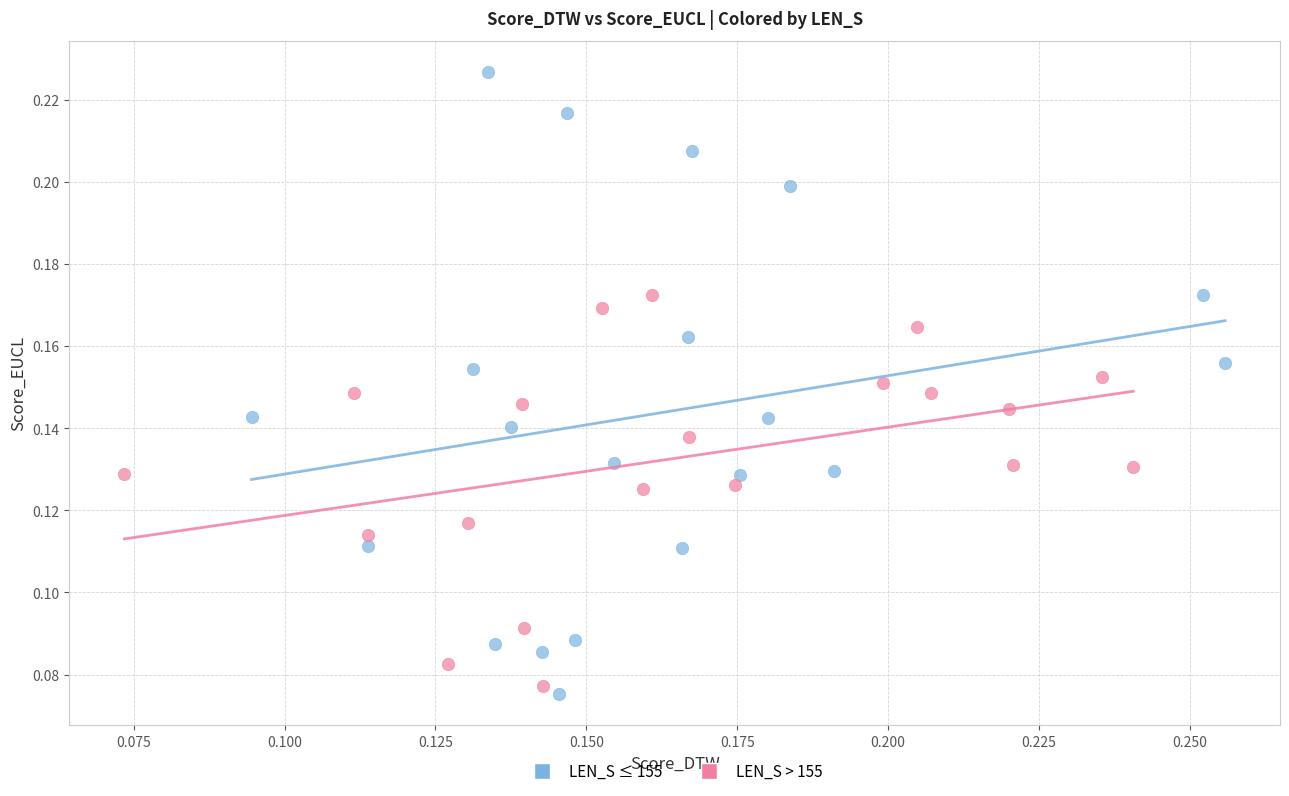

Which series contains the highest Y value?

LEN_S ≤ 155